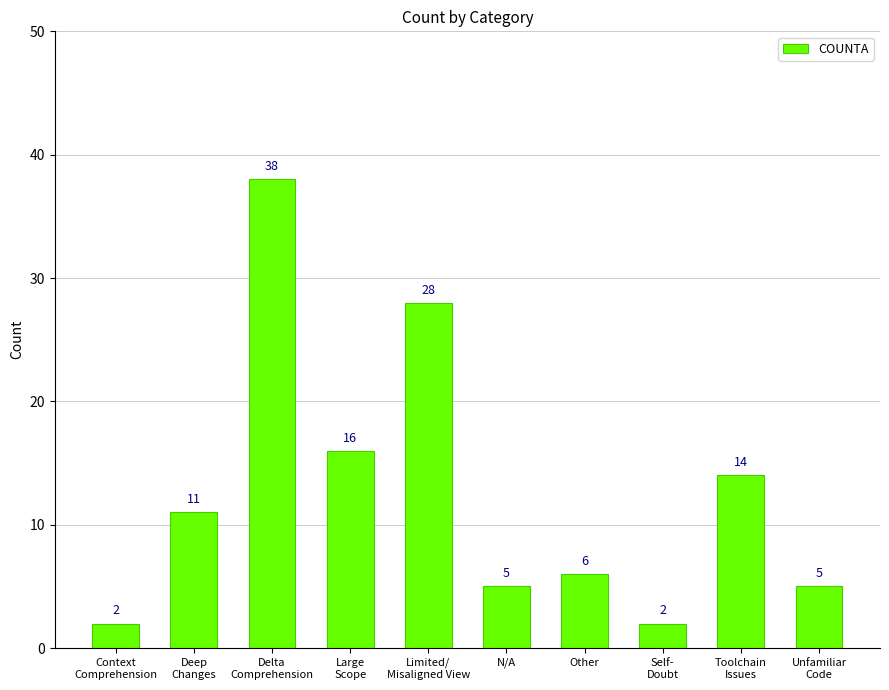

What is the minimum value shown in the chart?

2